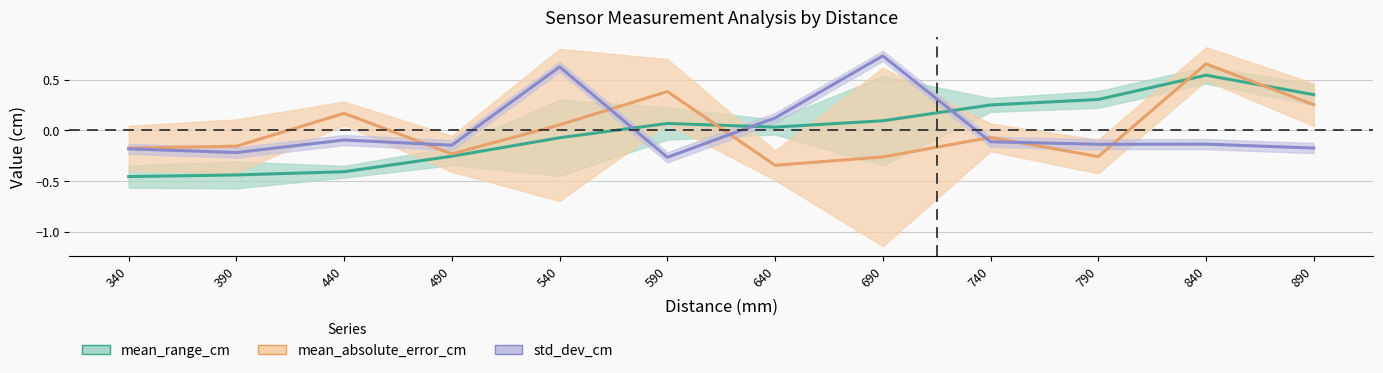

What is the smallest value displayed?

-0.5